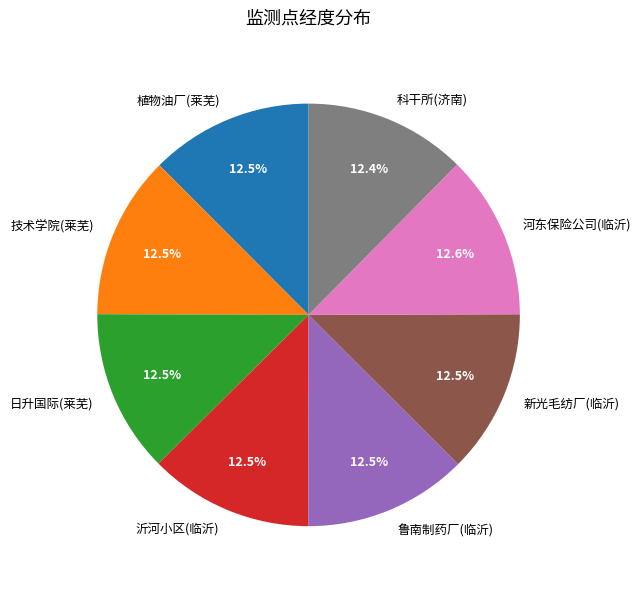

True or false: 河东保险公司(临沂) accounts for 13% of the total.

True